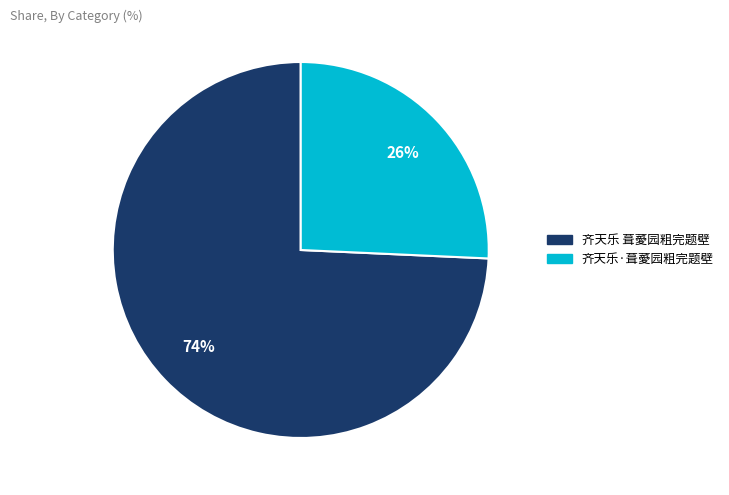

Which has a higher value, 齐天乐·葺薆园粗完题壁 or 齐天乐 葺薆园粗完题壁?

齐天乐 葺薆园粗完题壁